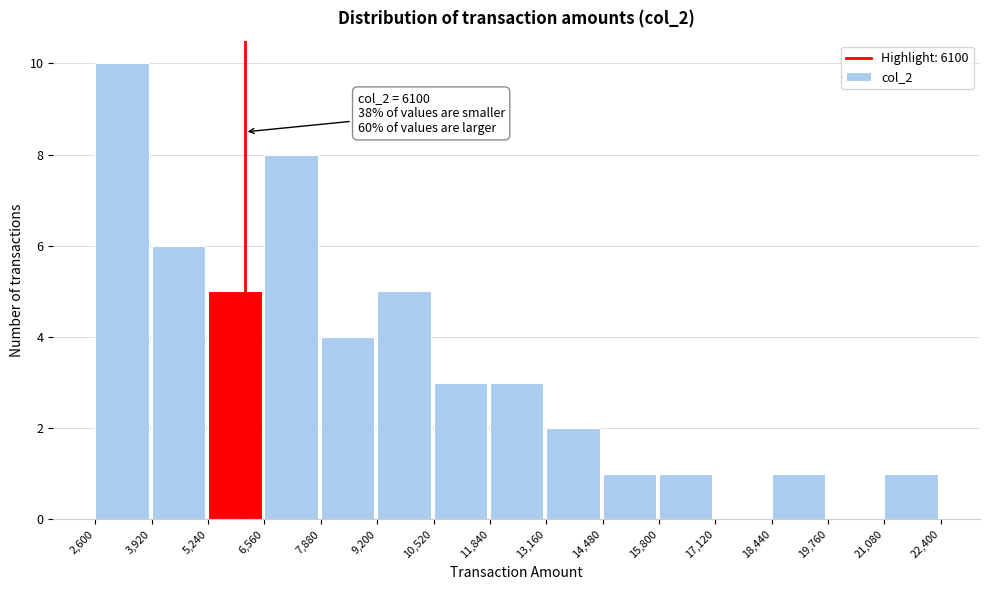

Over which range of the x-axis is the bar tallest?

2,600 to 3,920